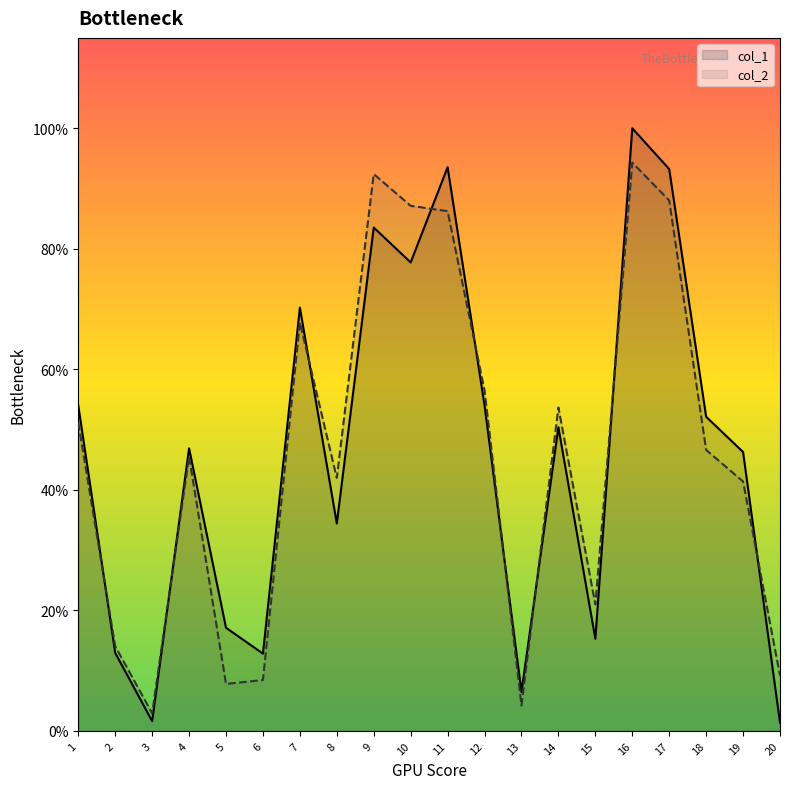

Between which two adjacent categories do col_1 and col_2 first intersect?

1 and 2